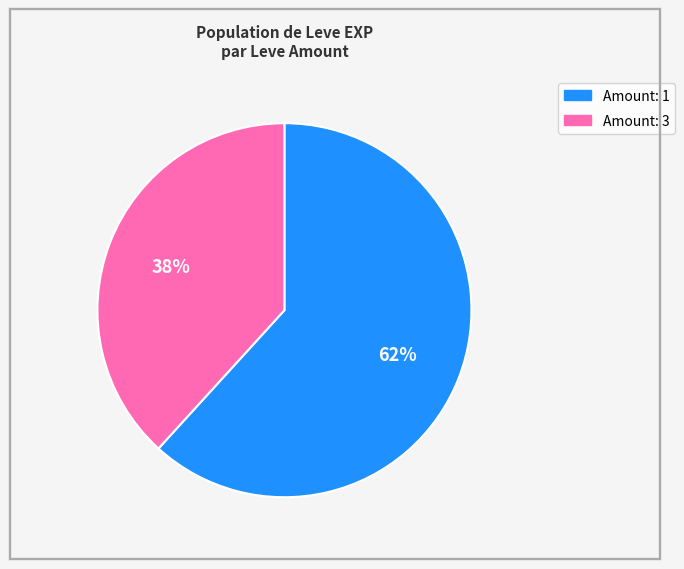

To the nearest percent, what is the difference between the largest and smallest slice percentages?

24%